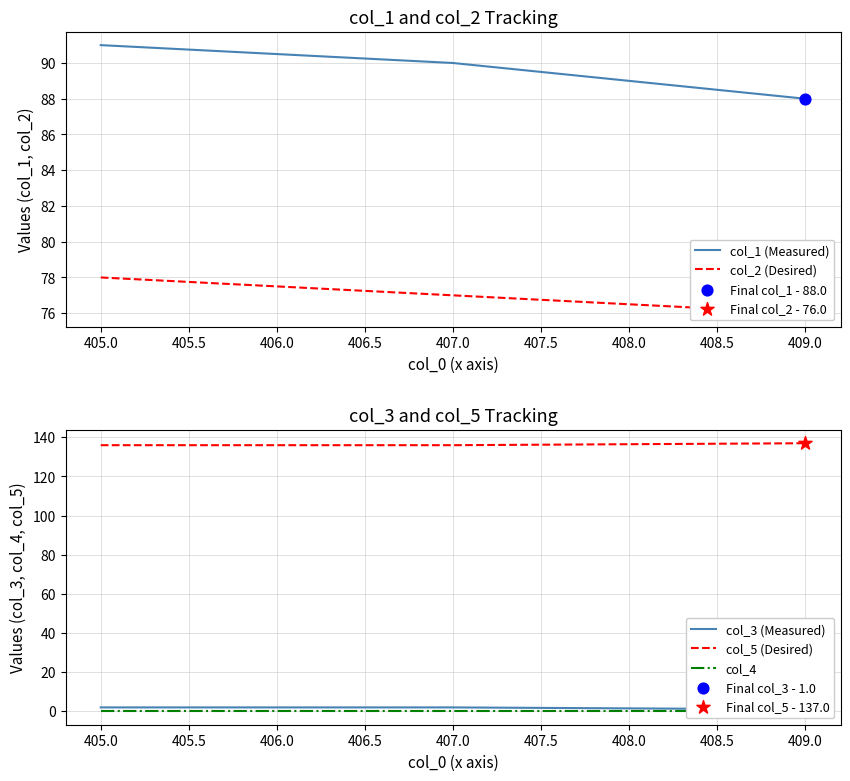

What are all the series names shown in the legend?

col_1 (Measured), col_2 (Desired), col_3 (Measured), col_5 (Desired), col_4